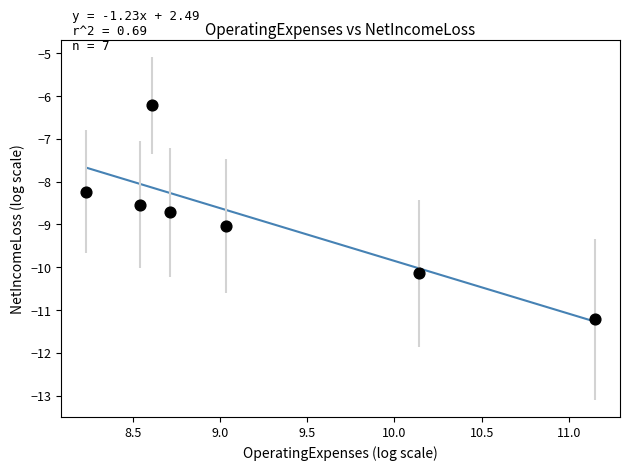

What is the average X value?

9.2